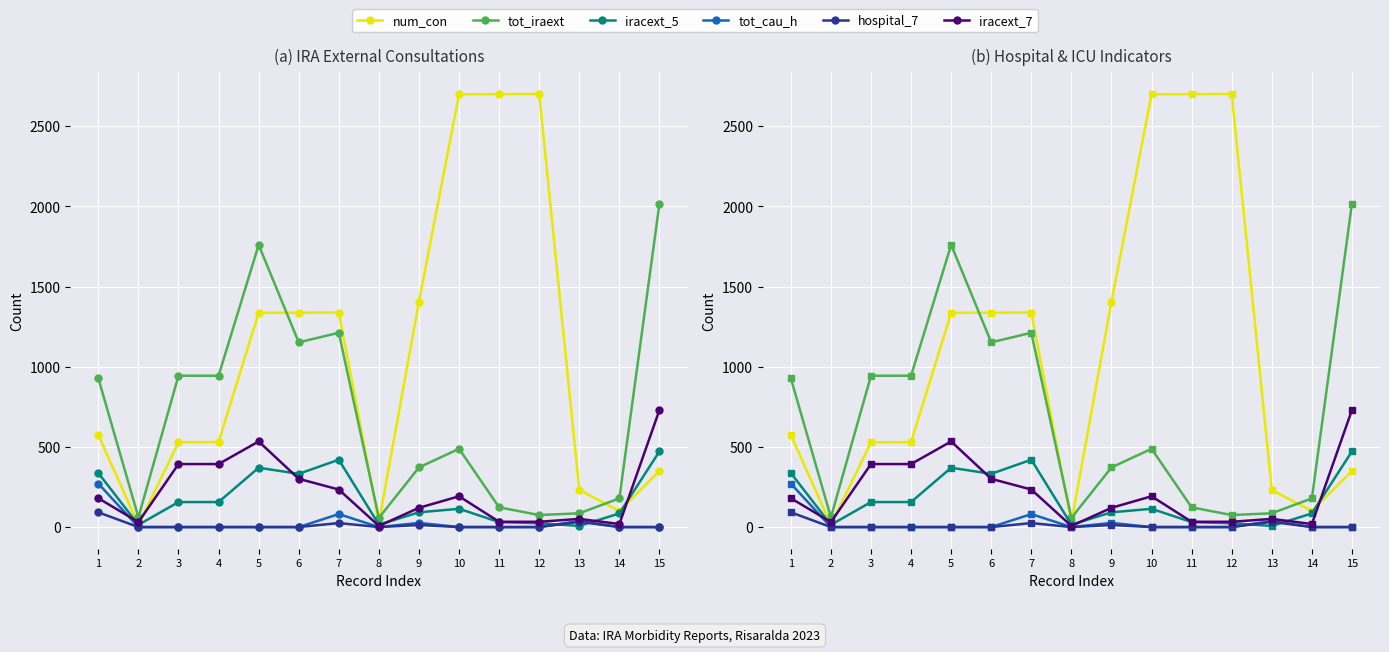

True or false: tot_cau_h and iracext_7 cross at least once.

True